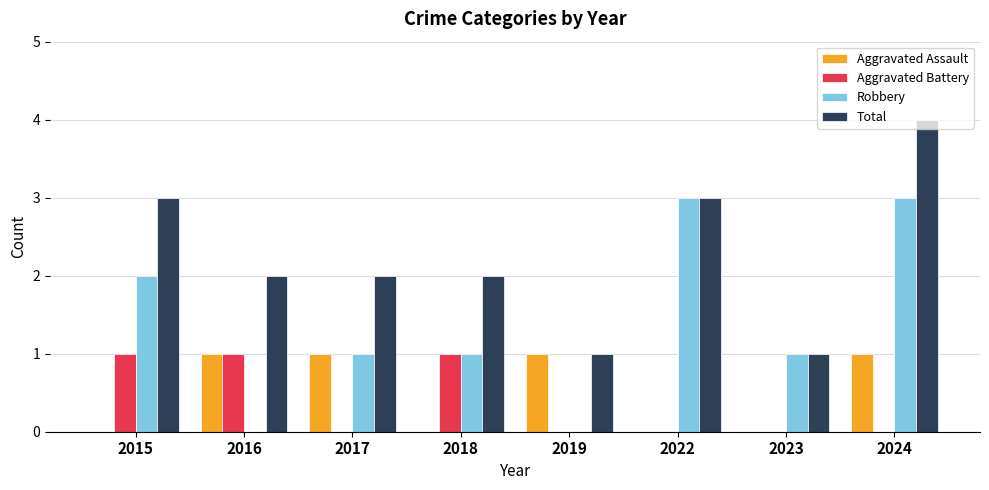

Between 2019 and 2022, which series saw the biggest shift?

Robbery